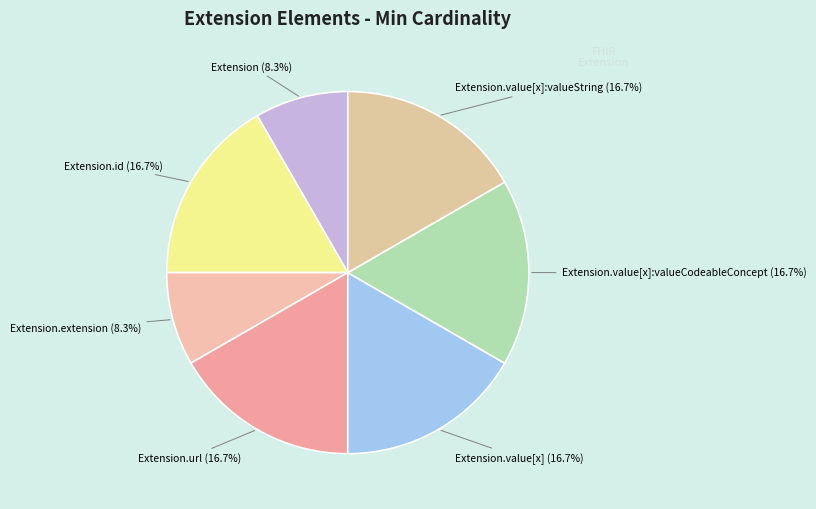

Is there a majority slice in this chart?

No